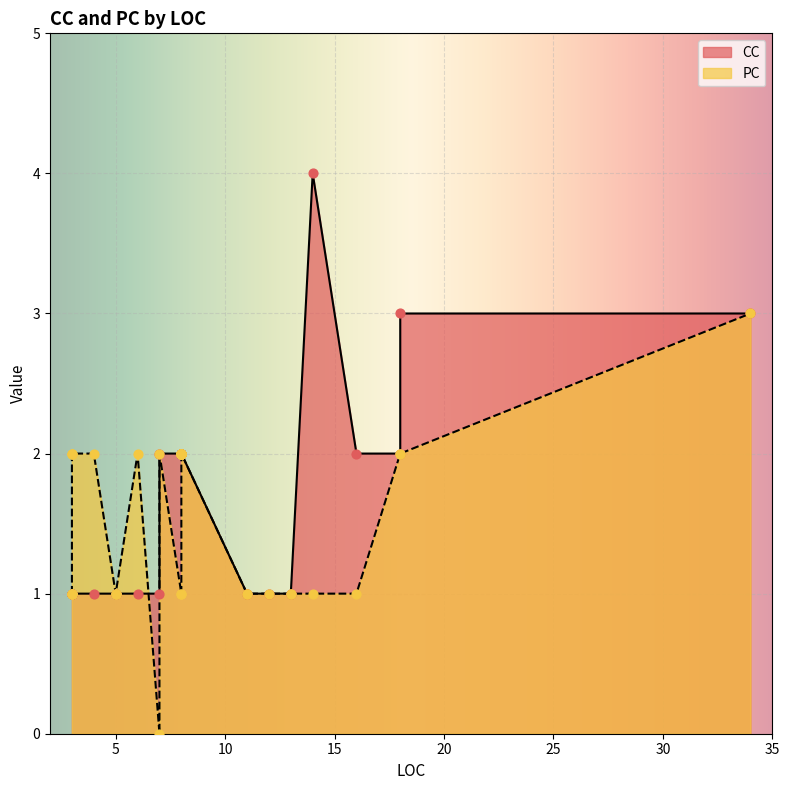

At which category is the sum across all series the highest?

34